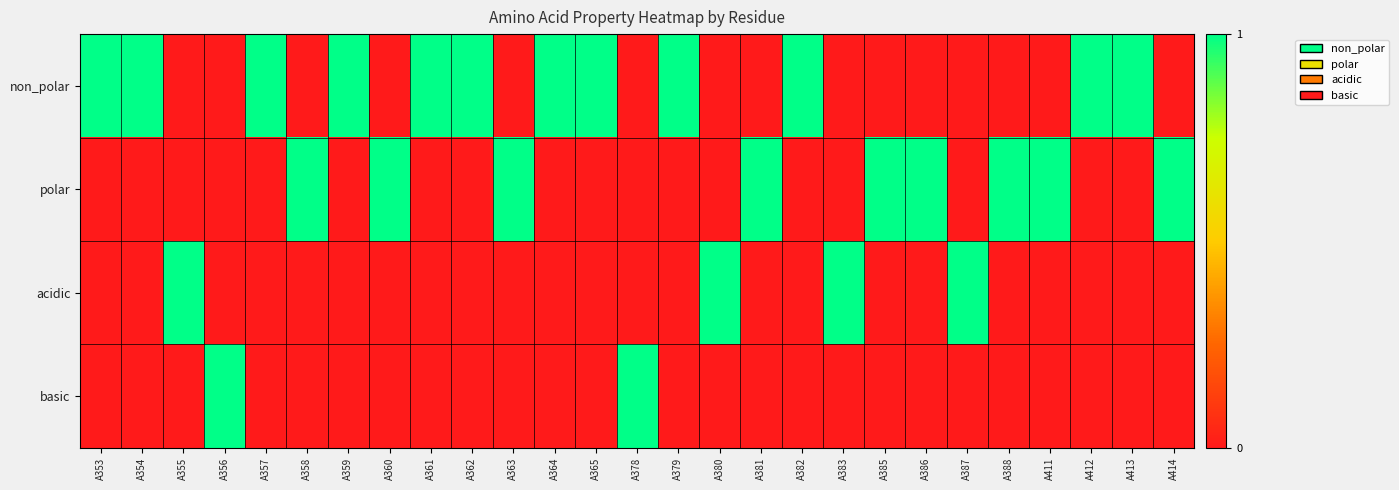

Rank the series by their maximum value, from highest to lowest.

non_polar, polar, acidic, basic